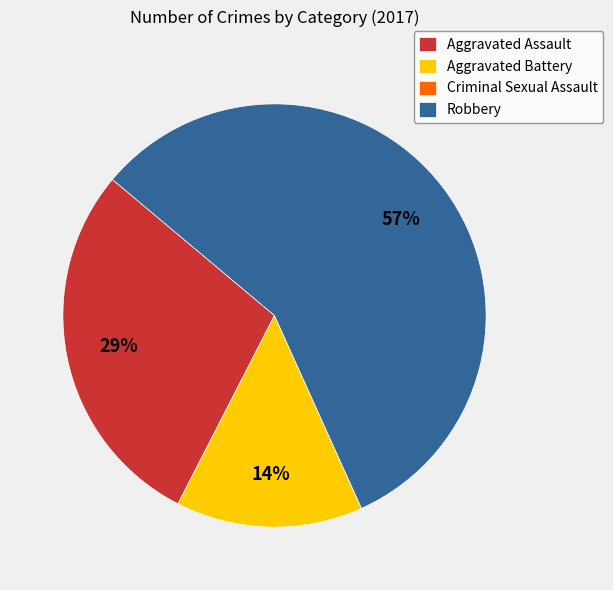

Do Robbery and Aggravated Assault together represent more than half of the pie?

Yes